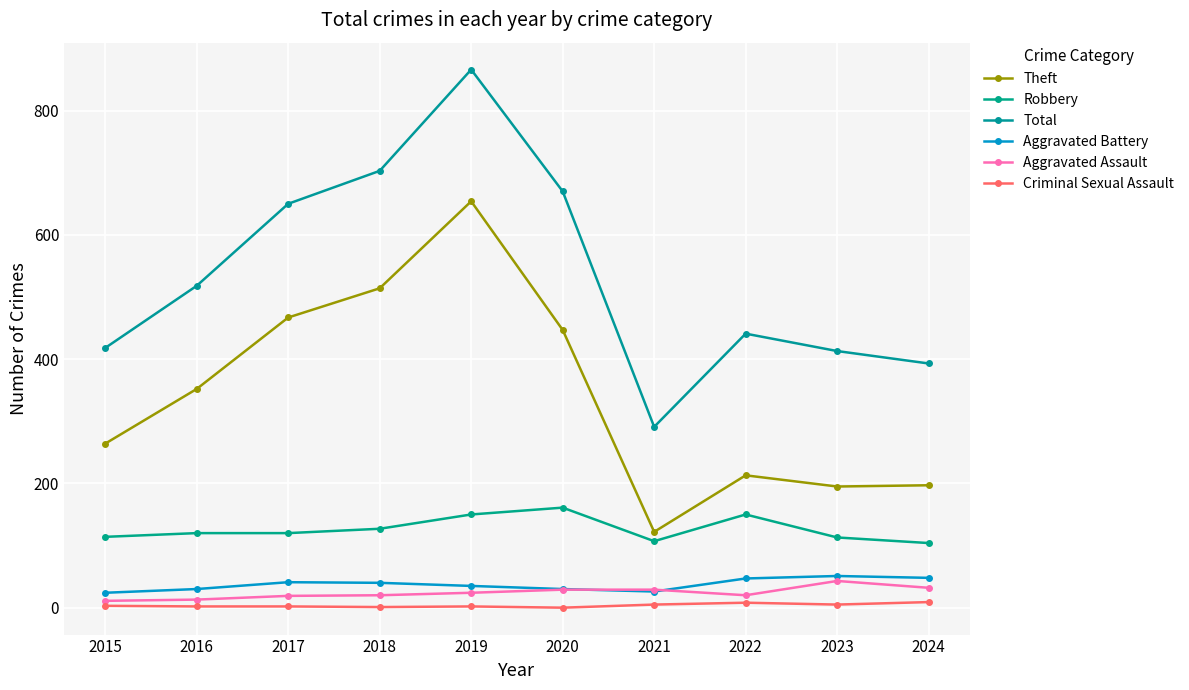

What is the sum of the Aggravated Assault values at 2015 and 2016?

24